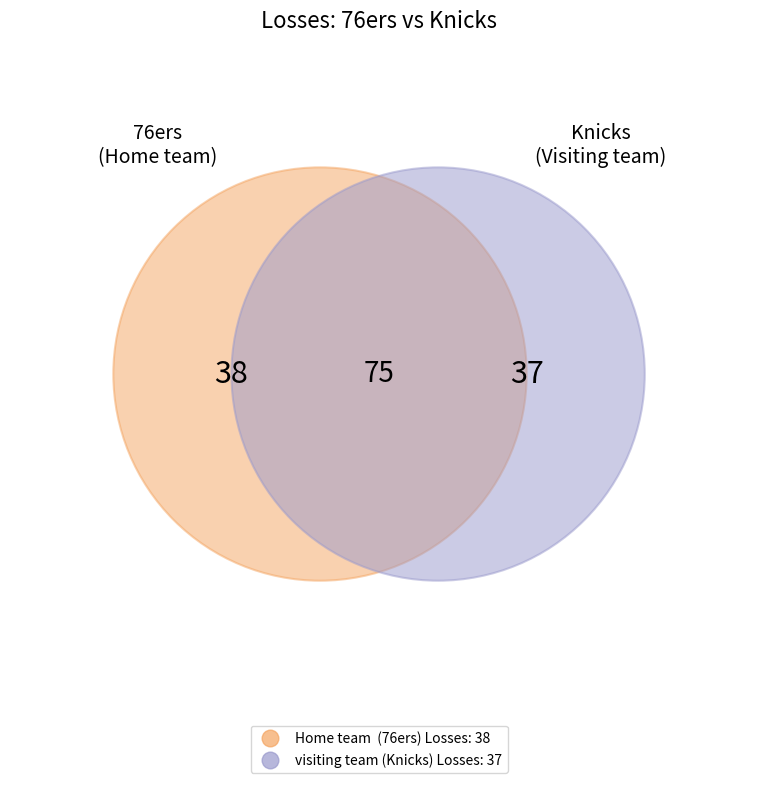

How many segments does this pie chart have?

2